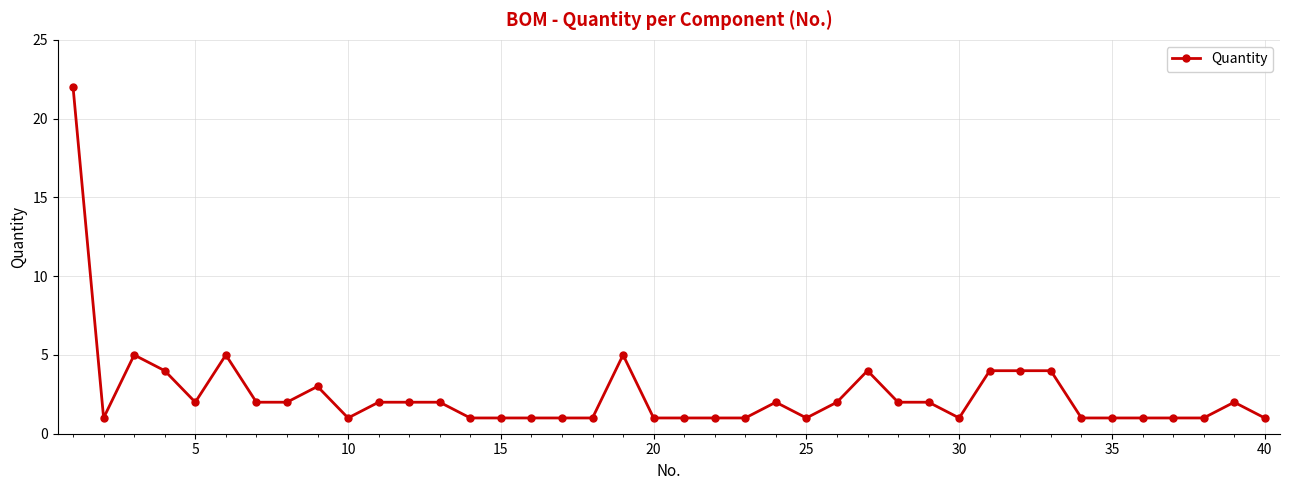

How many distinct data groups are displayed?

1